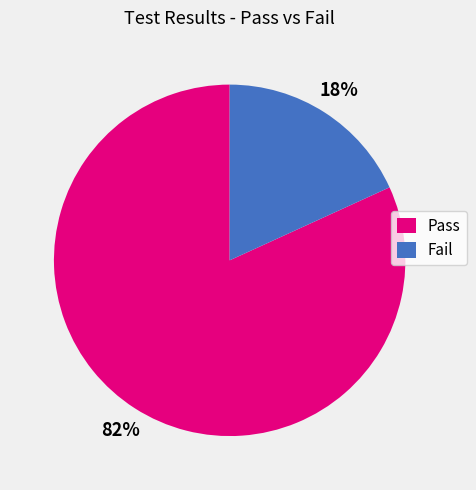

Which has a higher value, Pass or Fail?

Pass